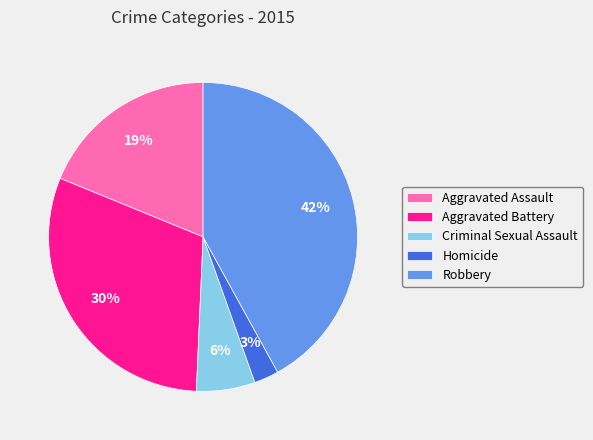

Which slice is the largest?

Robbery